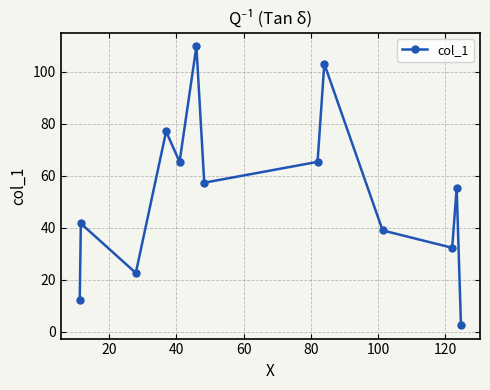

What is the value of the 2nd point from the left?

41.7